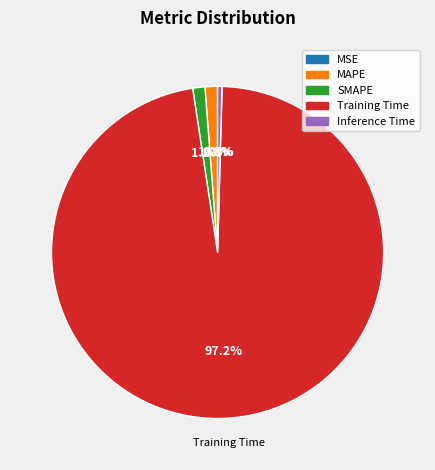

To the nearest percent, what is the difference between the largest and smallest slice percentages?

97%